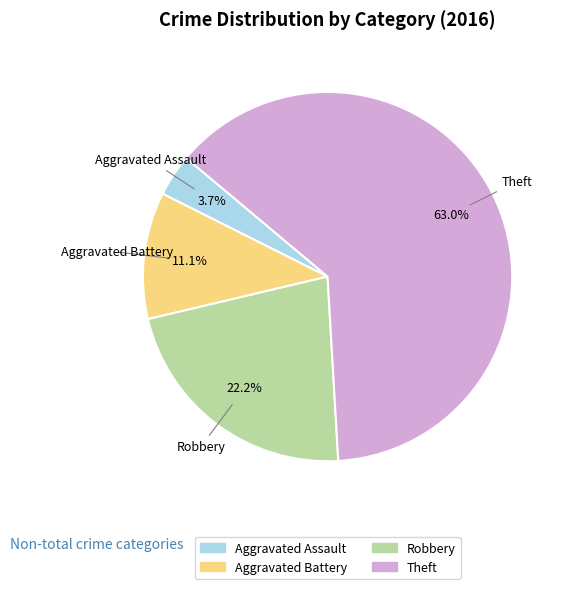

Count the number of slices in the pie.

4